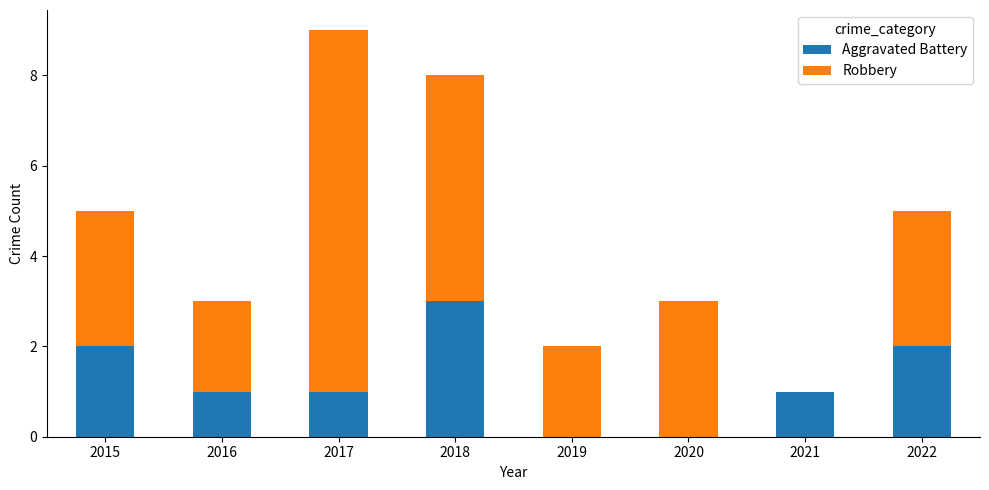

At which category is the sum across all series the highest?

2017